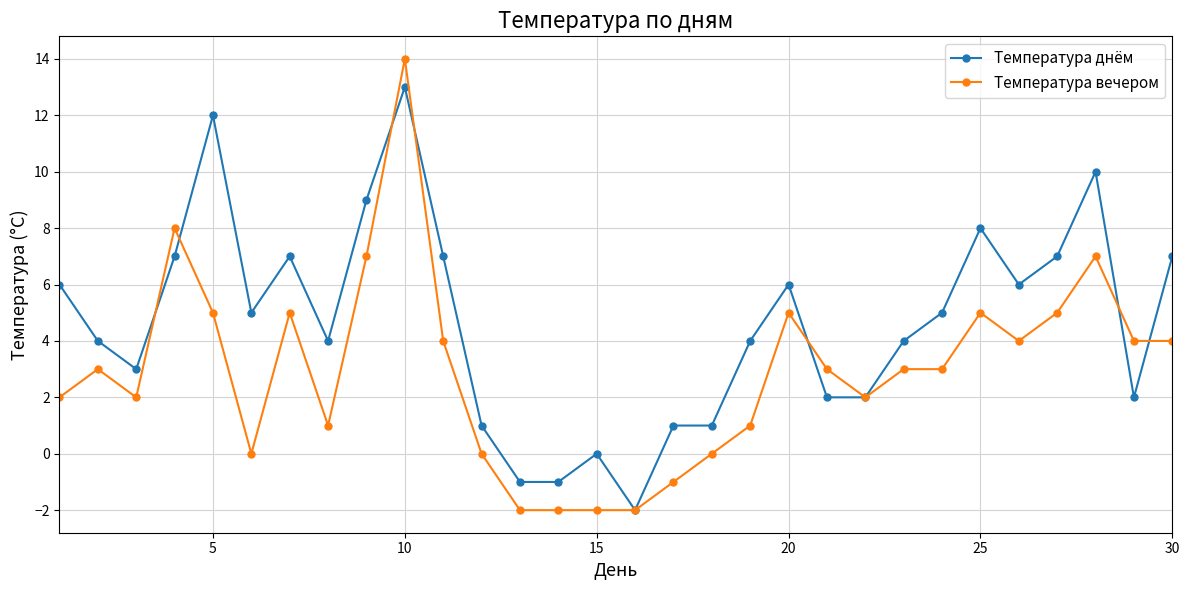

Which series ends up on top after the final intersection of Температура вечером and Температура днём?

Температура днём